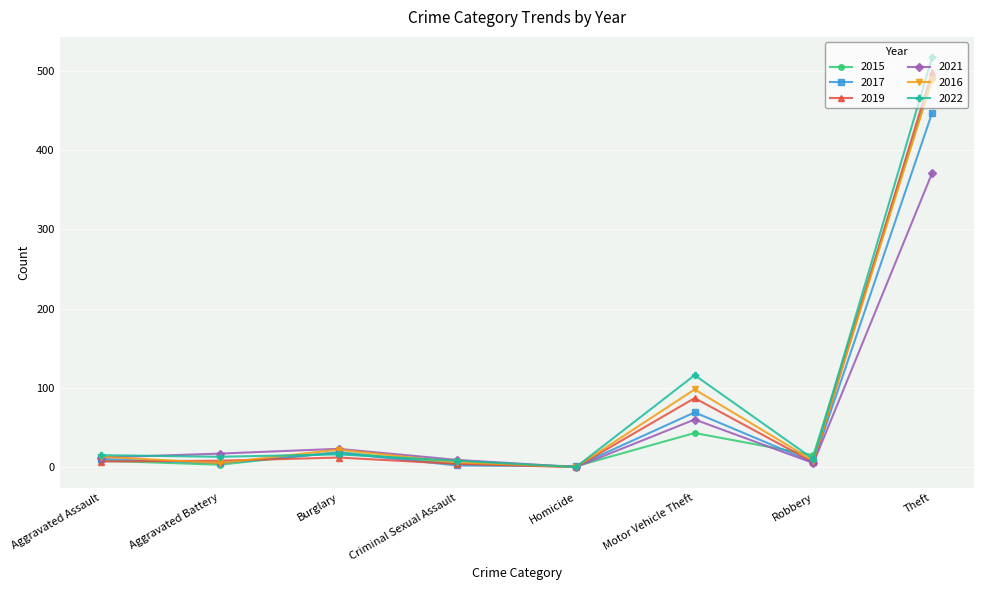

What is the highest value of the 2019 series?

499